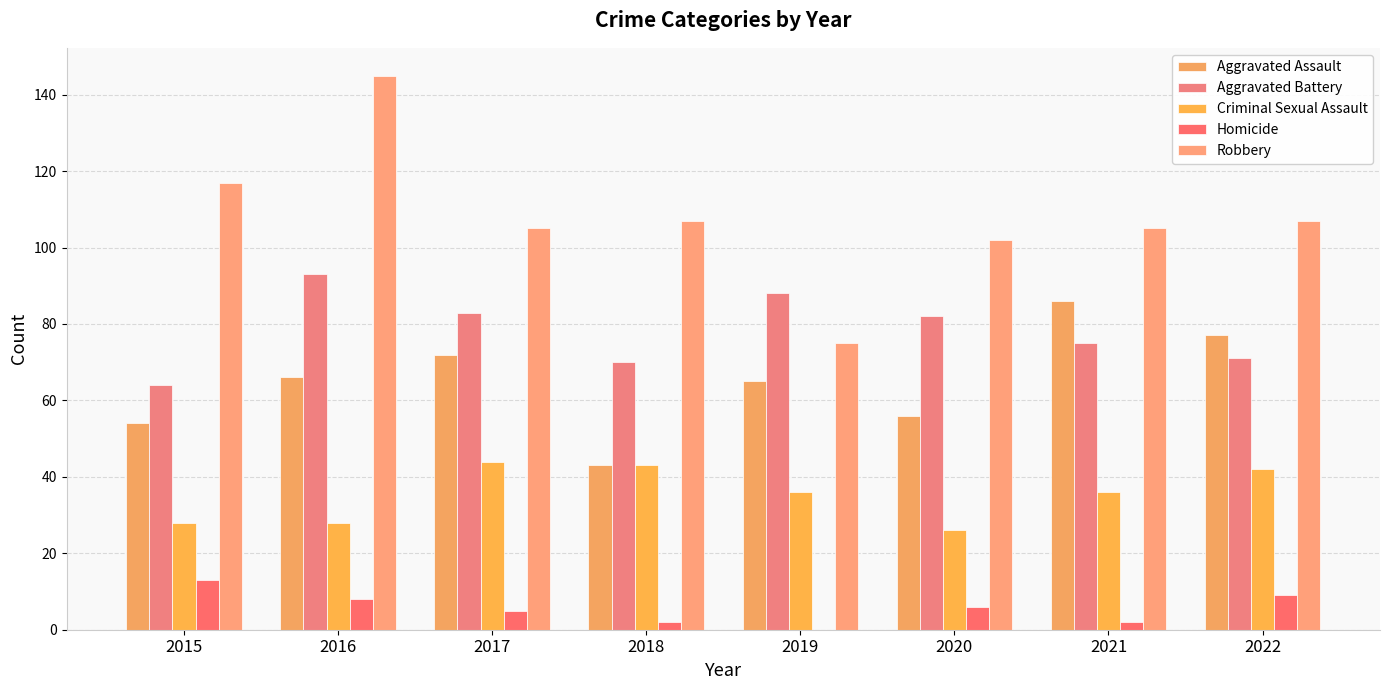

Rank the series at 2022 from highest to lowest value.

Robbery, Aggravated Assault, Aggravated Battery, Criminal Sexual Assault, Homicide